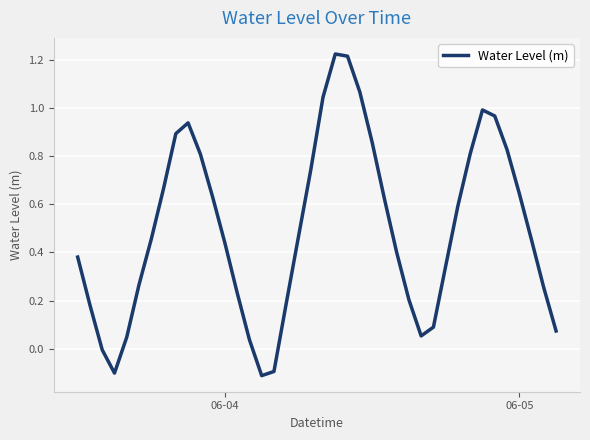

What is the difference between the maximum and minimum values?

1.3